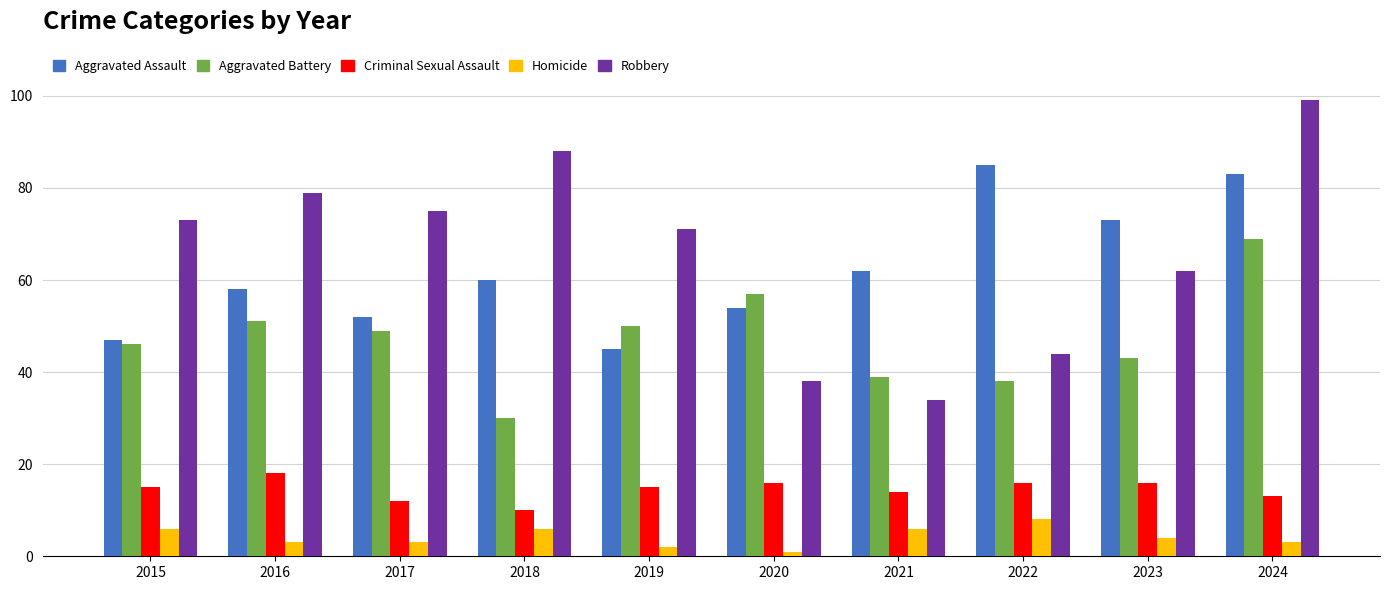

List the series in order of their peak value, highest first.

Robbery, Aggravated Assault, Aggravated Battery, Criminal Sexual Assault, Homicide